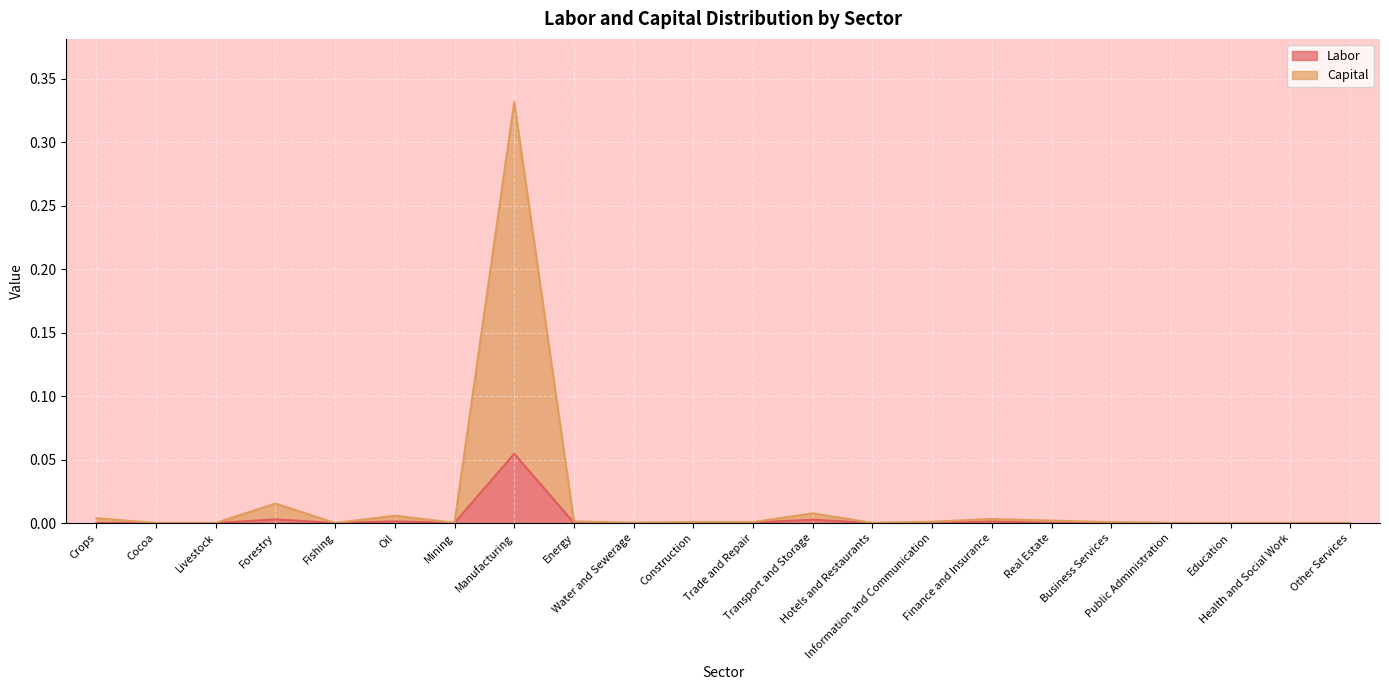

How many categories are shown in the chart?

22